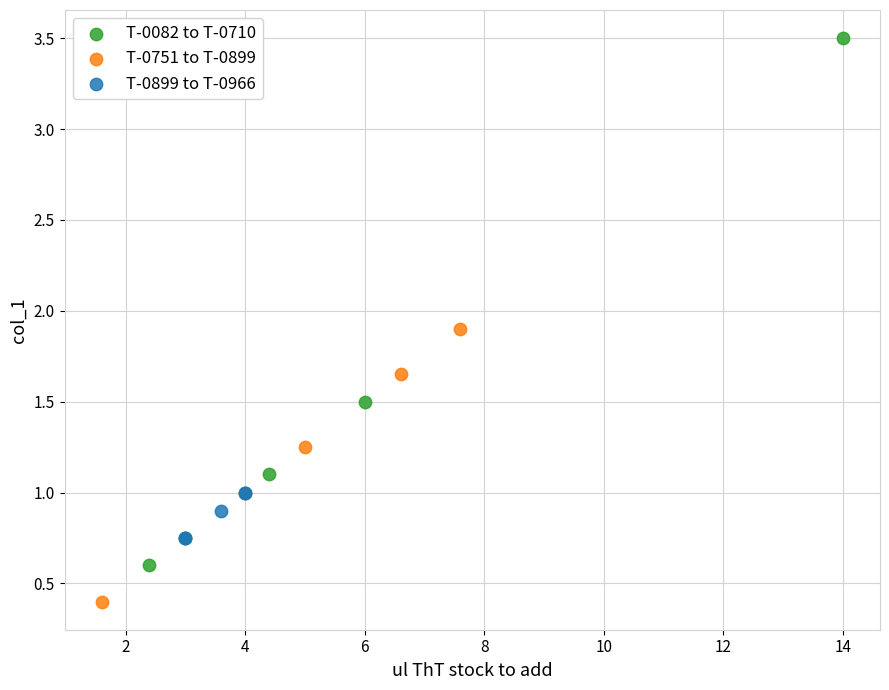

Which series has the largest Y range (max minus min)?

T-0082 to T-0710